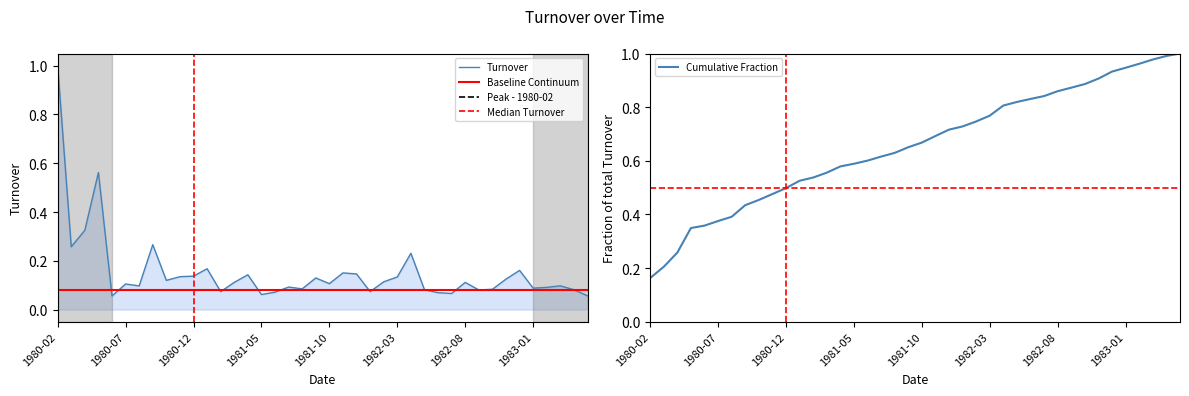

The value at 1983-05 is 0.1. True or false?

True